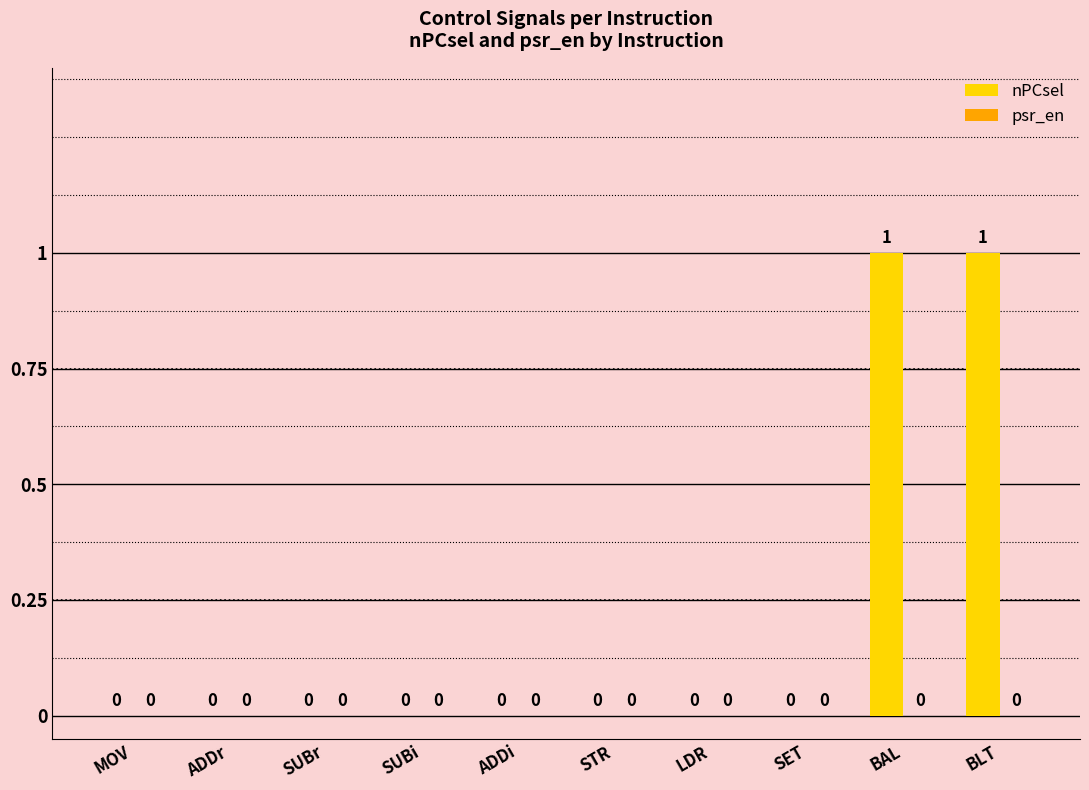

The value at LDR is -1. True or false?

False